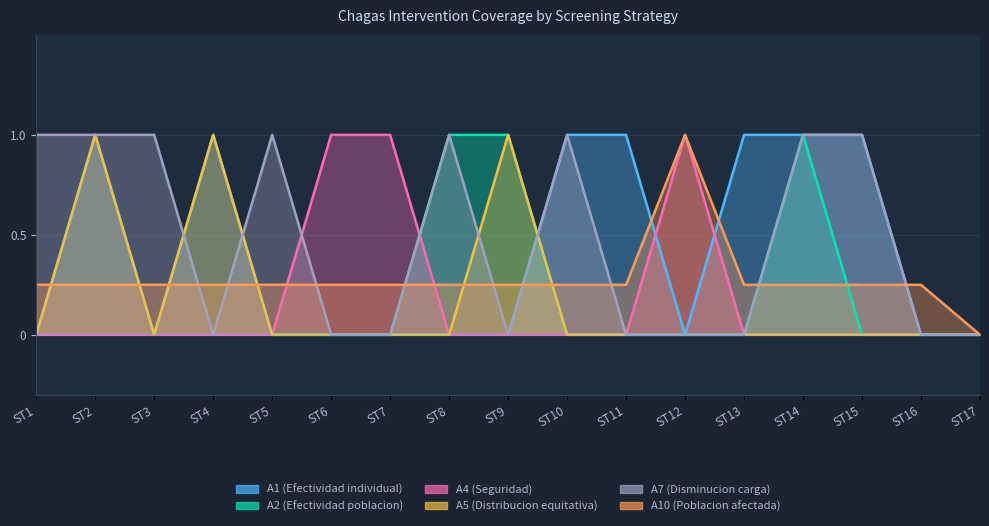

Which label corresponds to the largest value in the chart?

ST2